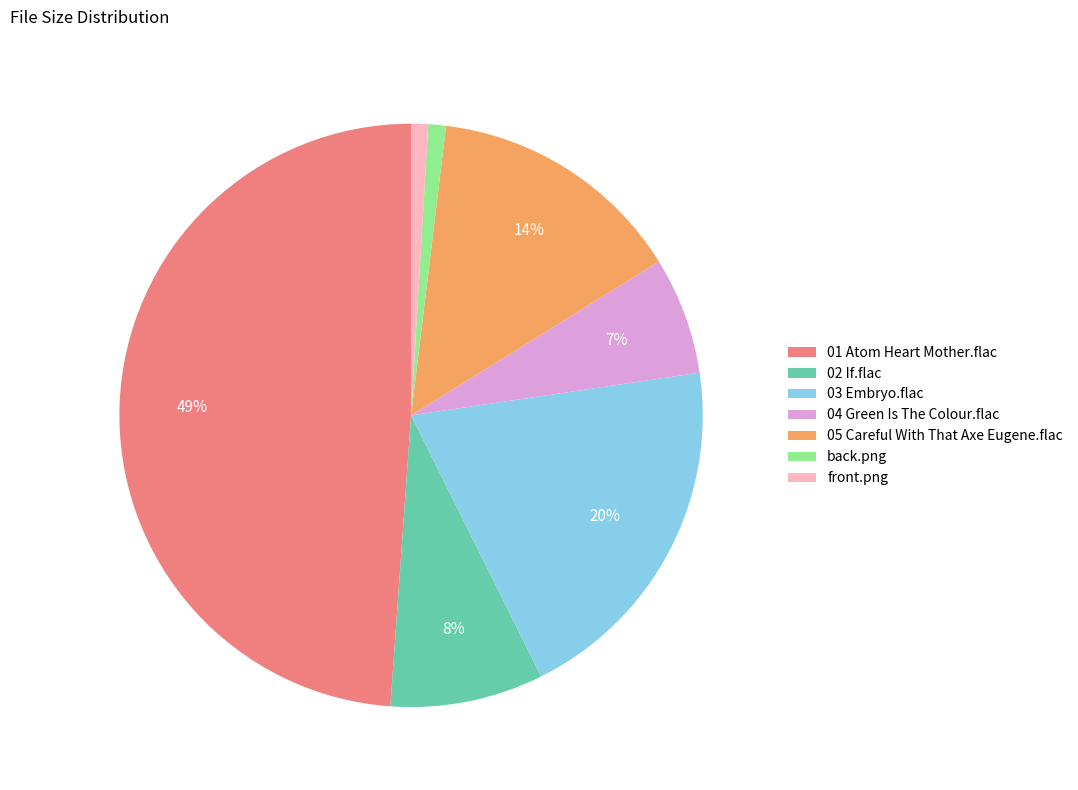

To the nearest percent, what portion does back.png represent?

1%